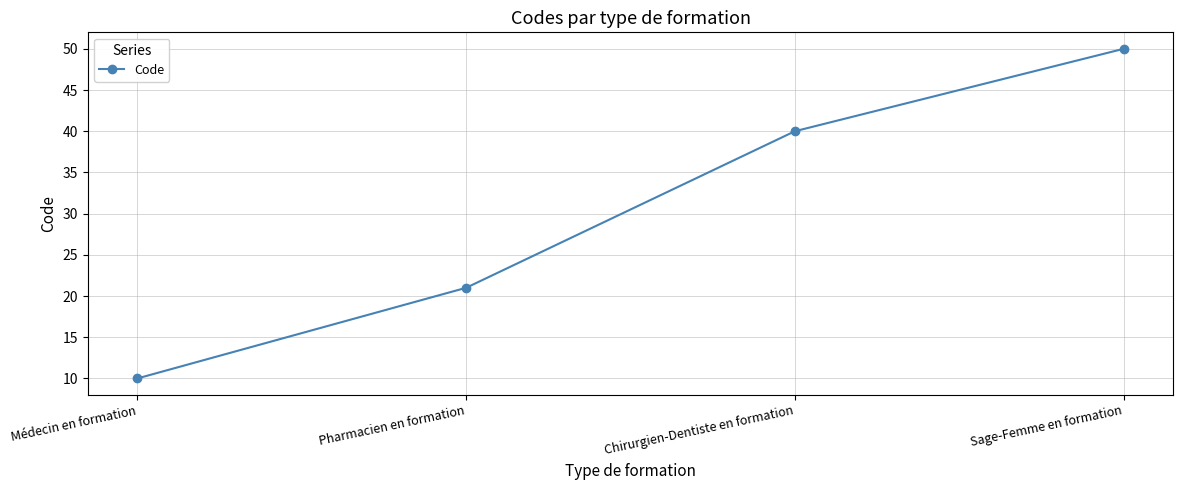

Which has a higher value, Sage-Femme en formation or Médecin en formation?

Sage-Femme en formation